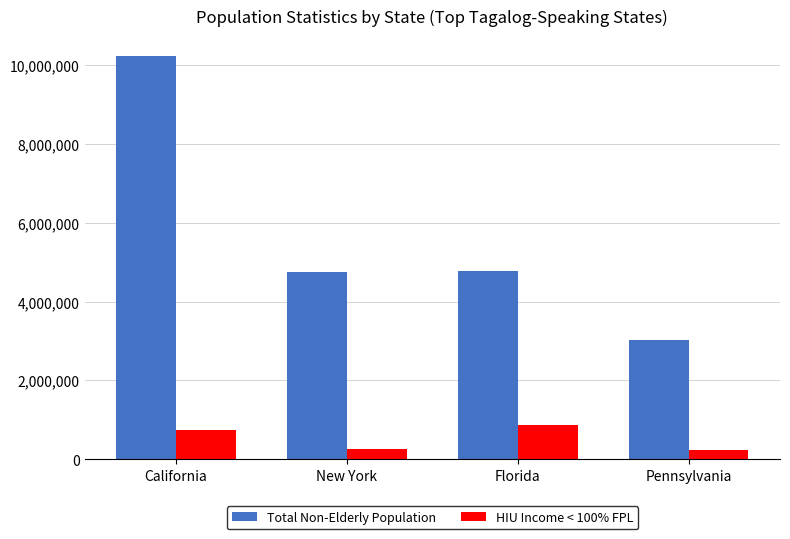

At New York, list the series in order from smallest to largest.

HIU Income < 100% FPL, Total Non-Elderly Population